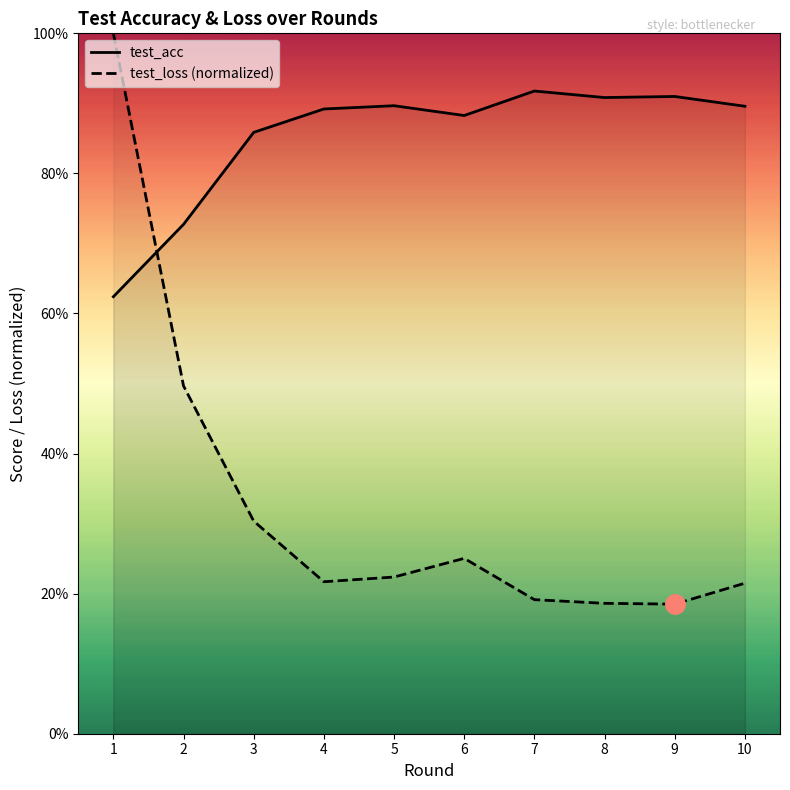

What is the maximum value for test_loss (normalized)?

100.0